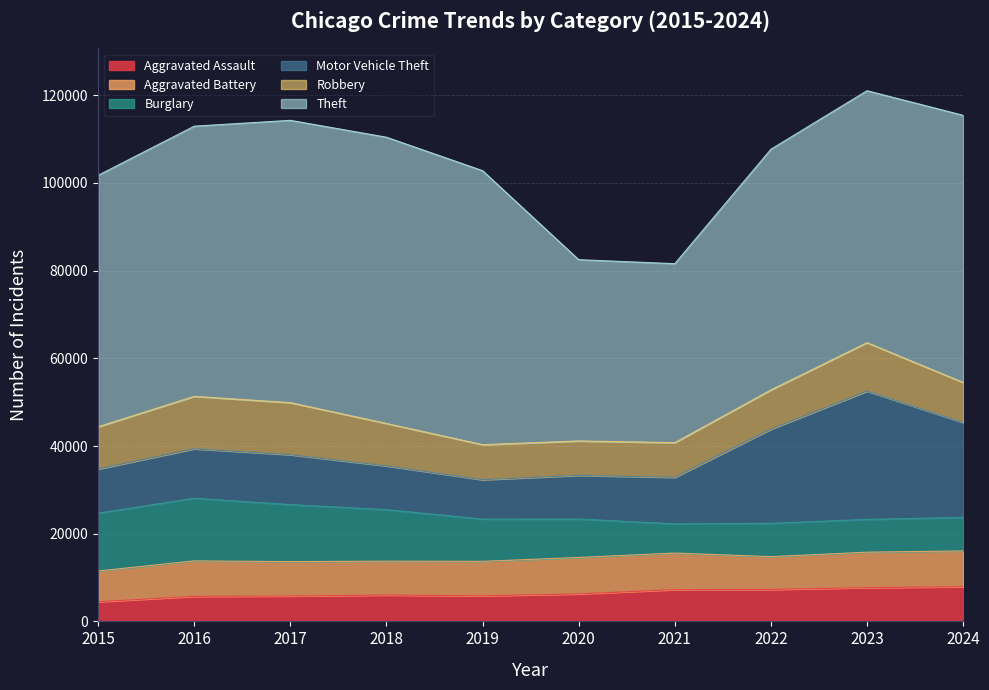

Is the value of Burglary at 2016 greater than the value of Theft at 2023?

No